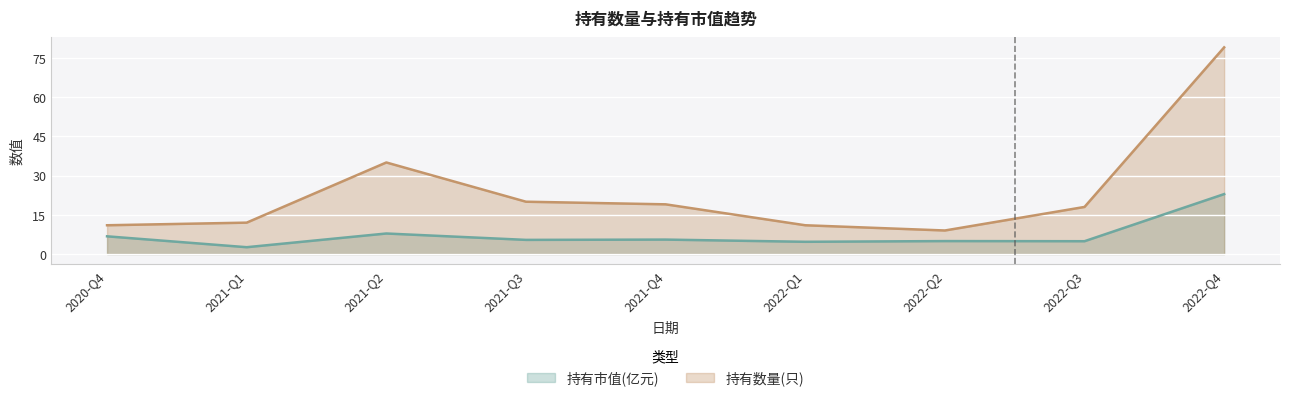

Where does the 持有数量(只) series first go above 18?

2021-Q2